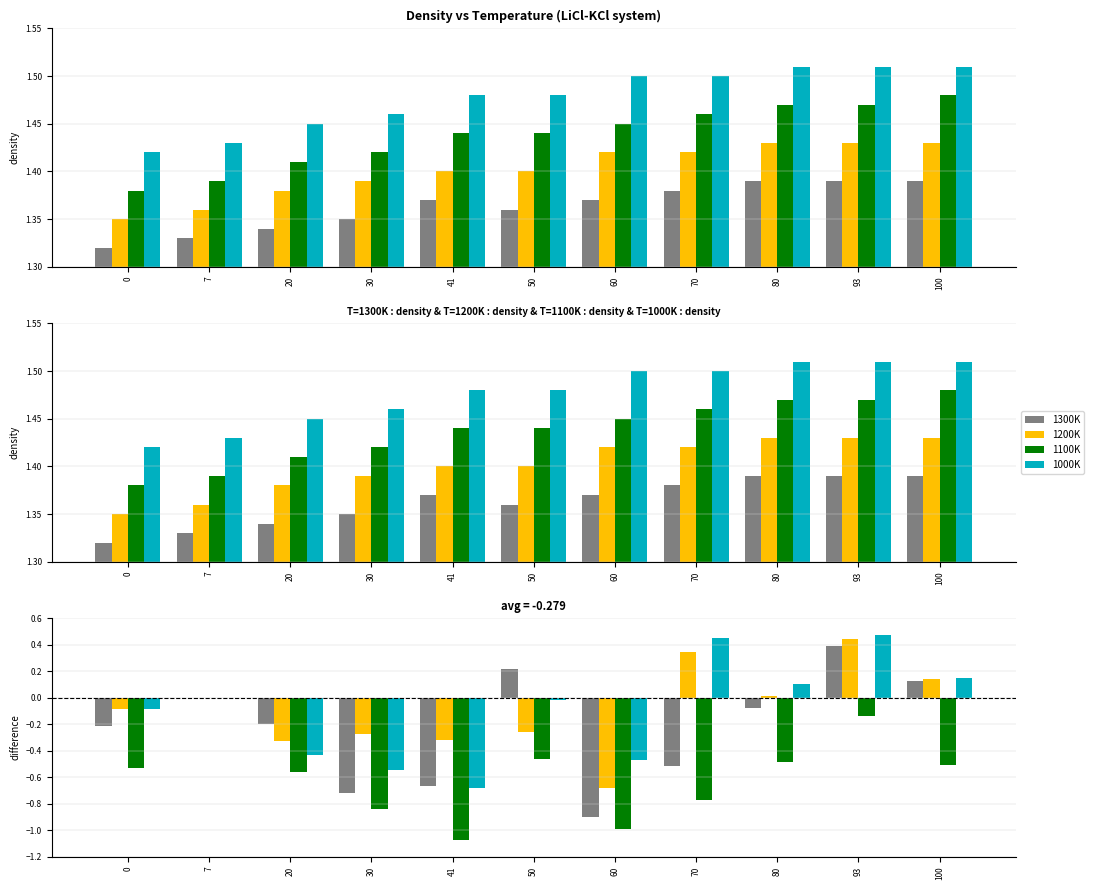

Between 50 and 80, which series saw the biggest shift?

1200K